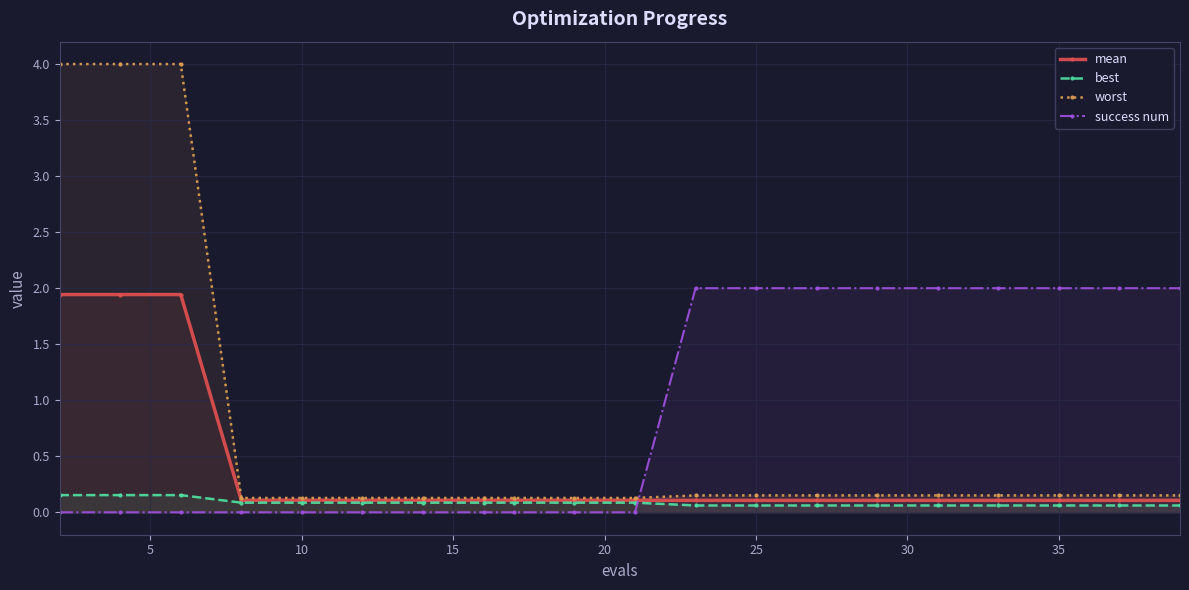

True or false: mean and best intersect in this chart.

False